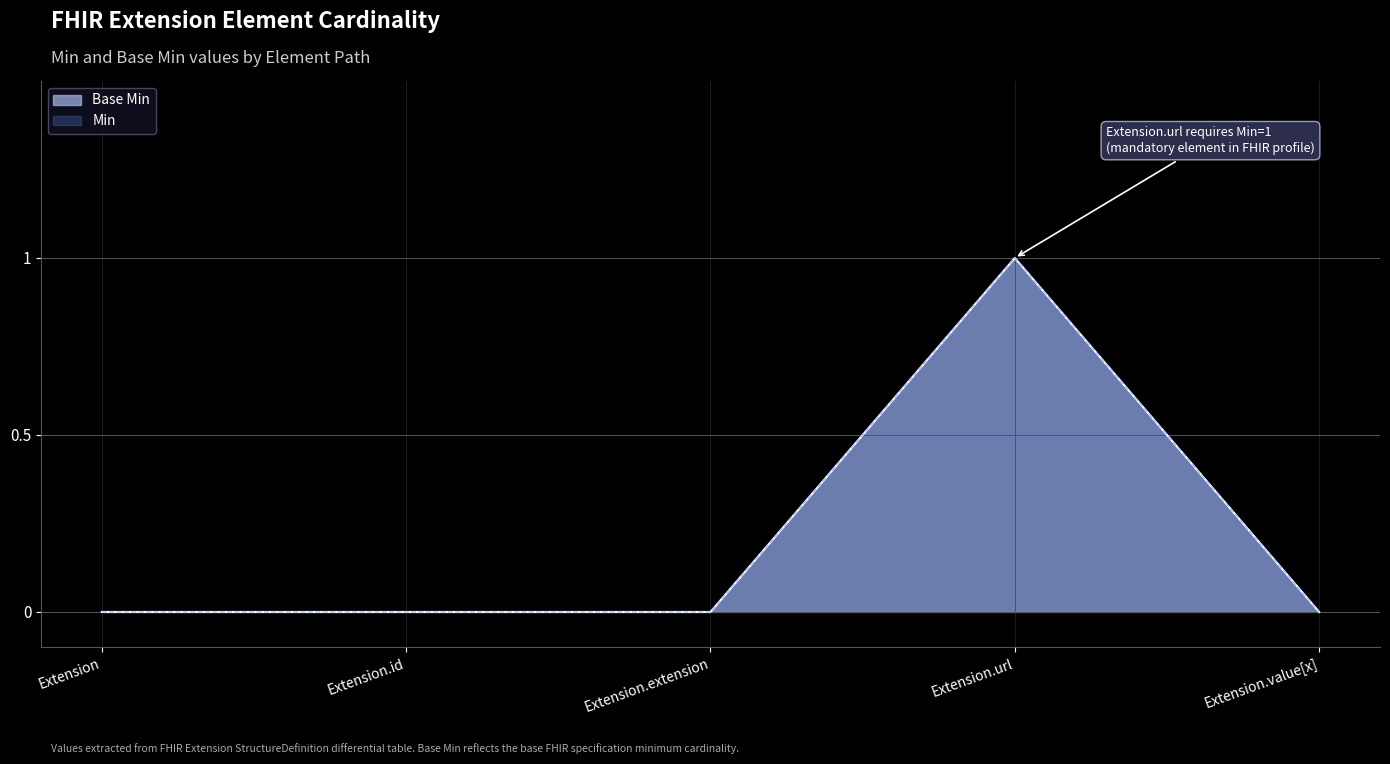

What is the difference between the maximum and minimum values?

1